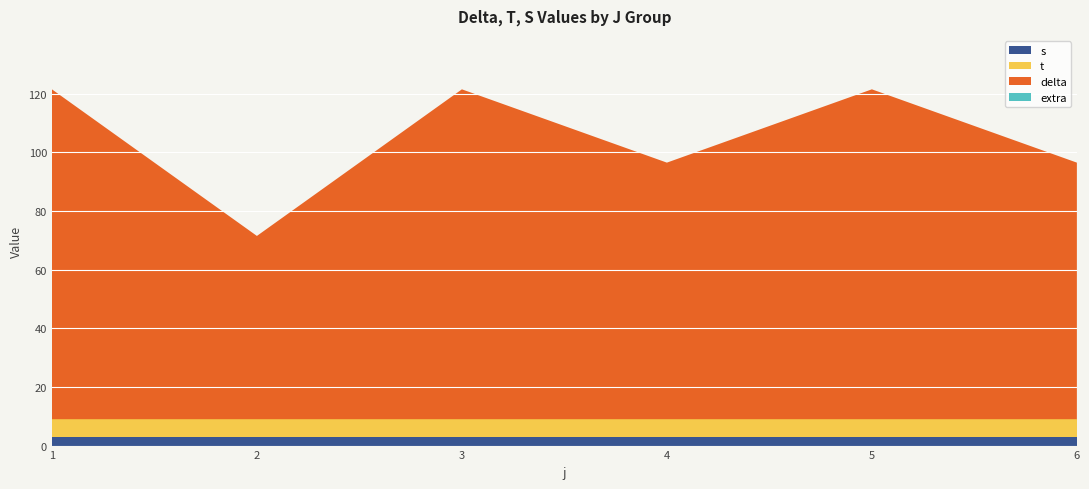

What is the total value across all series at 5?

121.5